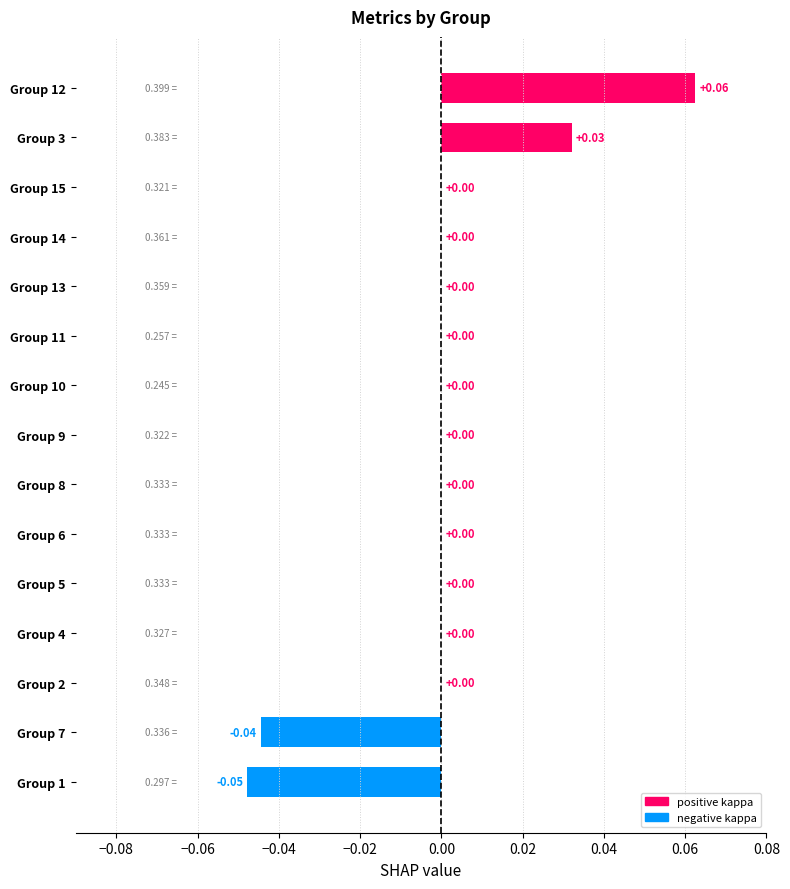

Count the number of categories in the chart.

15